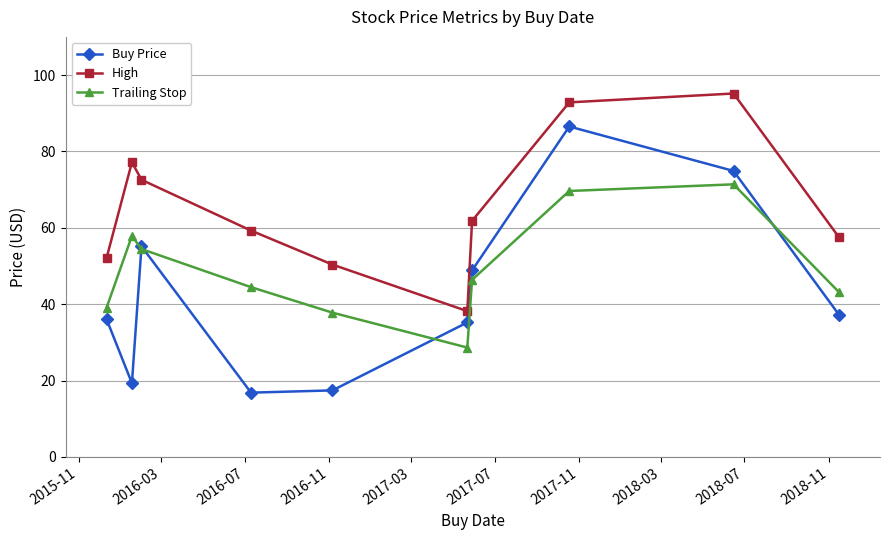

How many lines are shown in the chart?

3